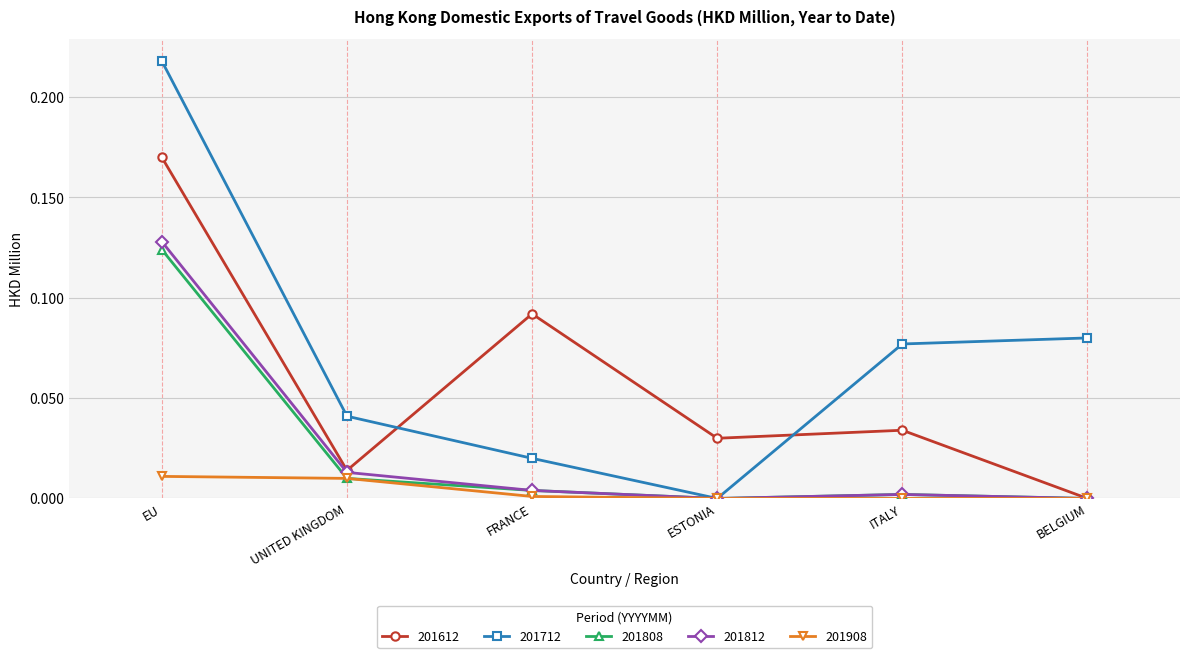

What is the sum of the 201712 values at BELGIUM and EU?

0.3